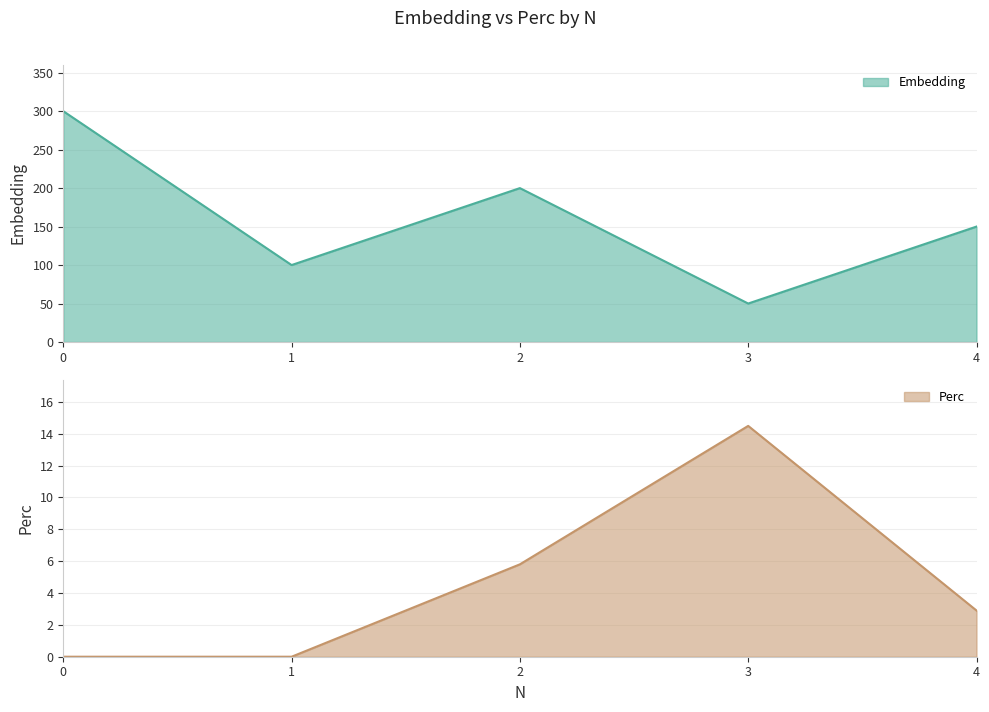

What value does the Perc series have at 3?

14.5